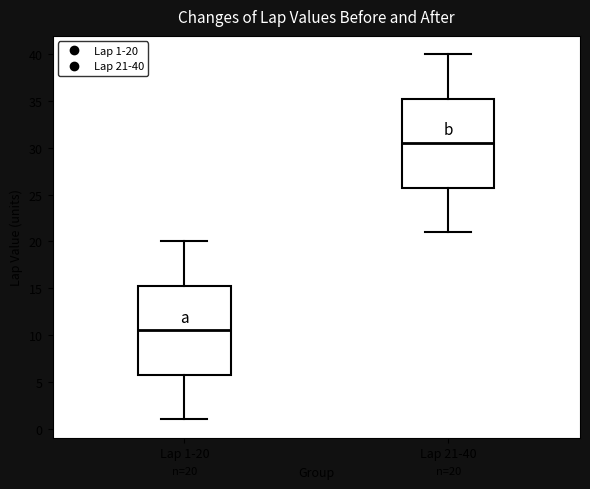

Which box's median line is the lowest?

Lap 1-20